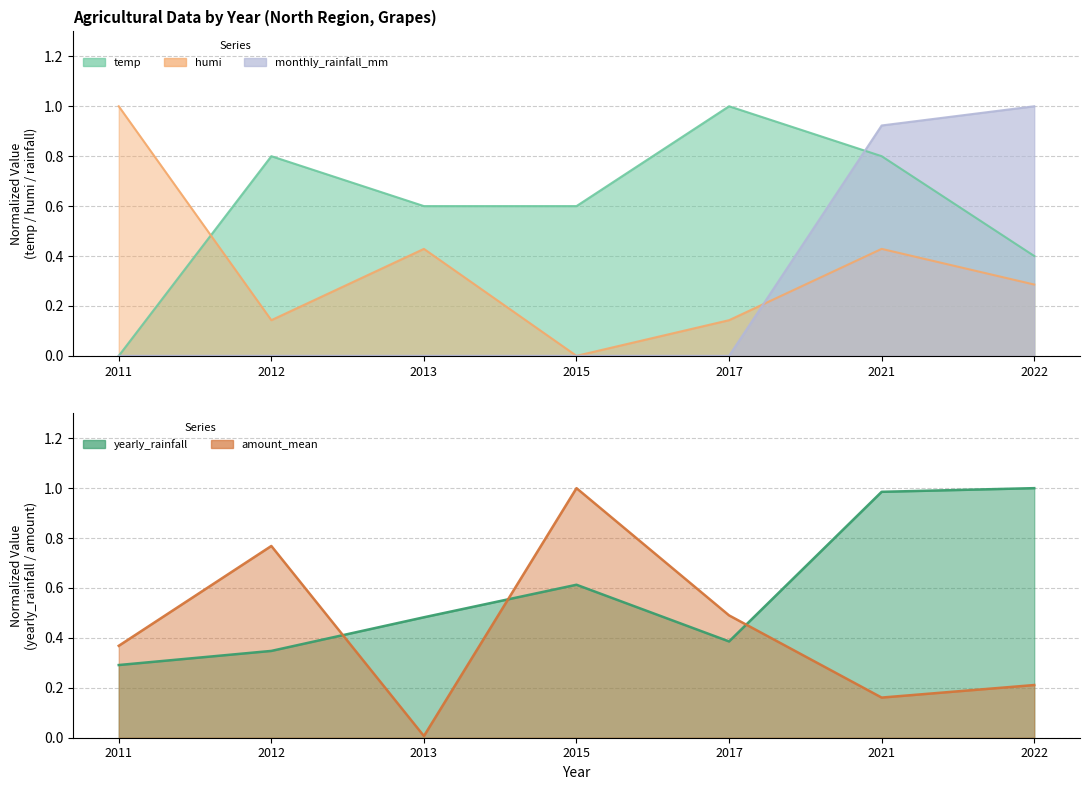

The humi series shows 0.1 at 2022. True or false?

False